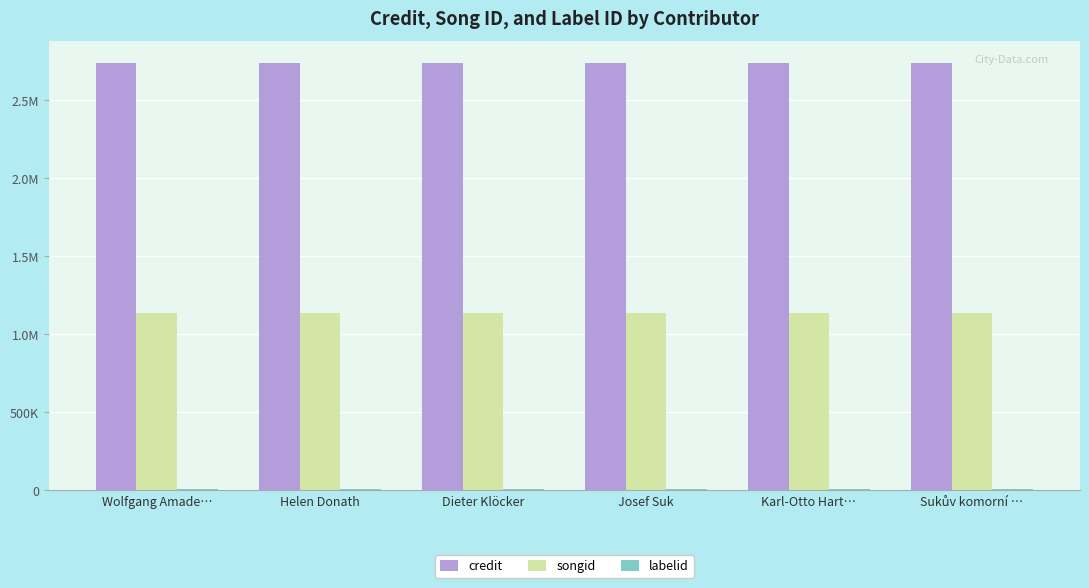

Does the chart contain stacked bars?

No